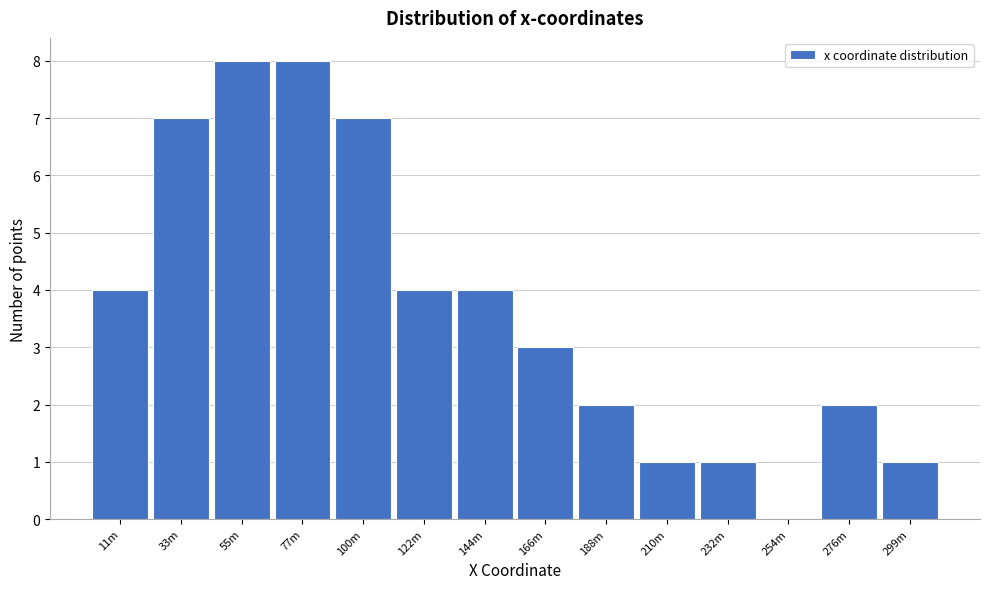

Reading left to right, list all the values displayed in this chart.

11m=4	33m=7	55m=8	77m=8	100m=7	122m=4	144m=4	166m=3	188m=2	210m=1	232m=1	254m=0	276m=2	299m=1